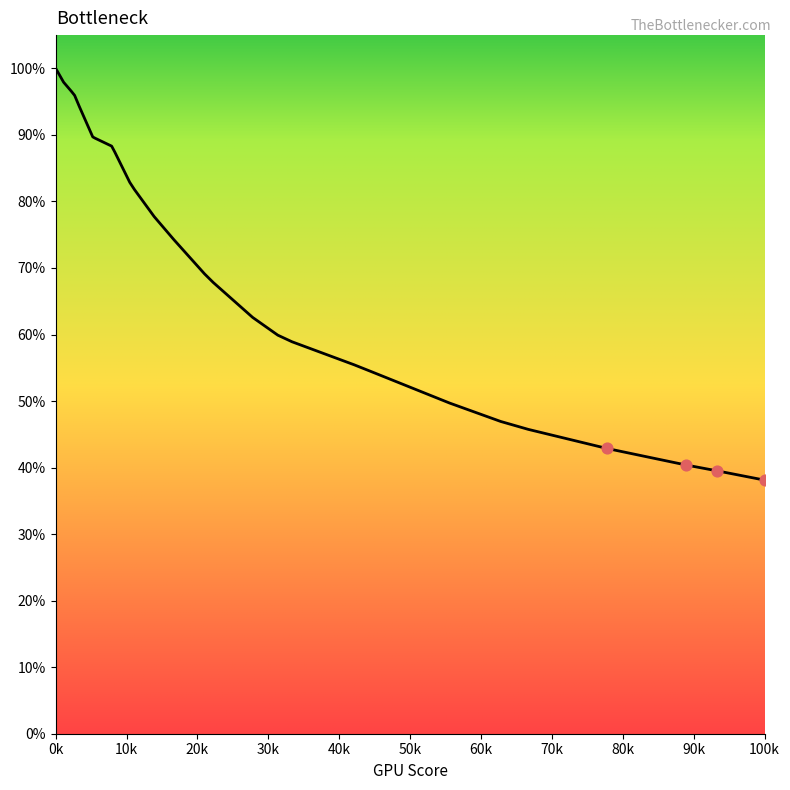

What is the difference between the maximum and minimum values?

61.9